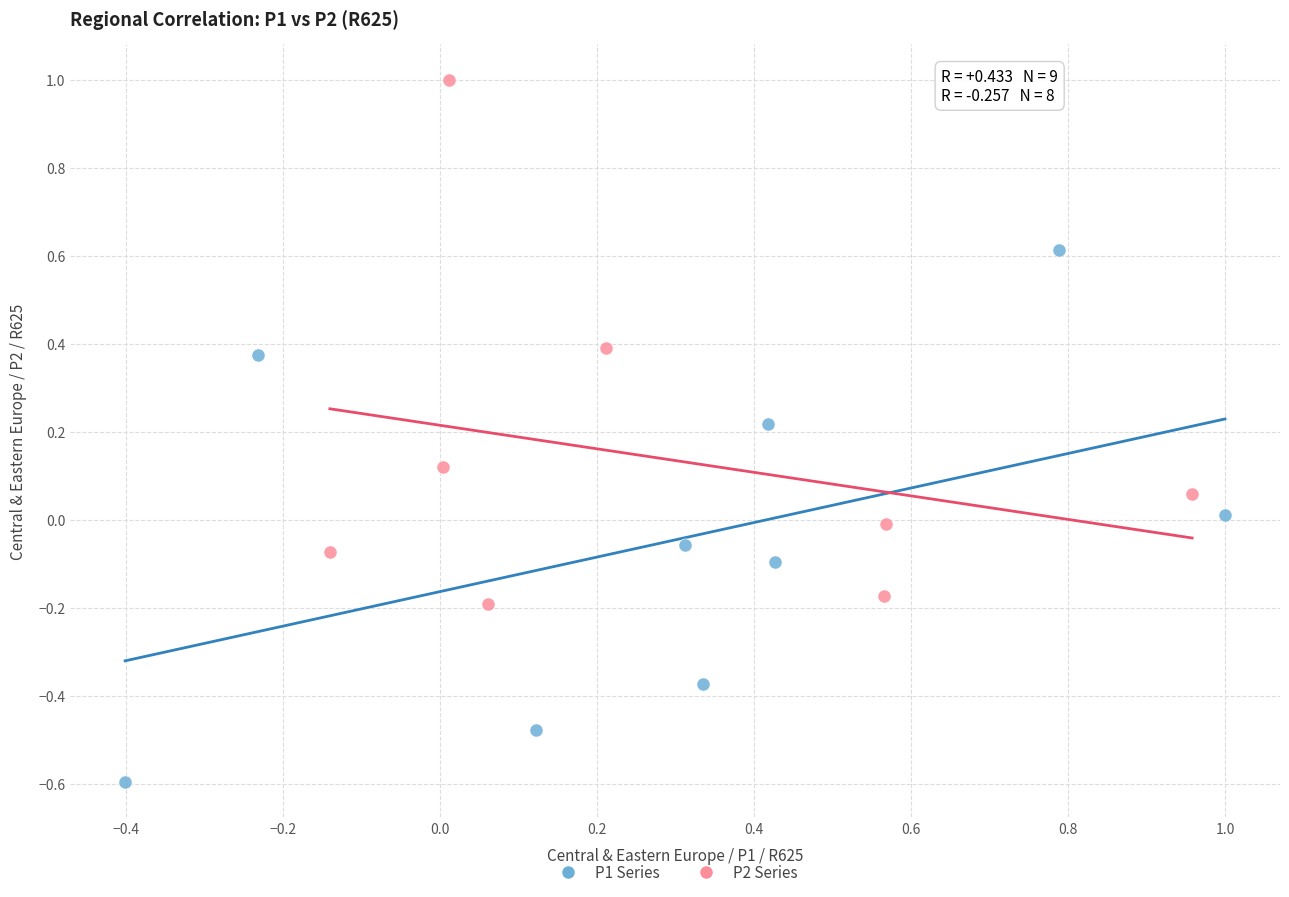

Which series reaches the minimum Y coordinate?

P1 Series